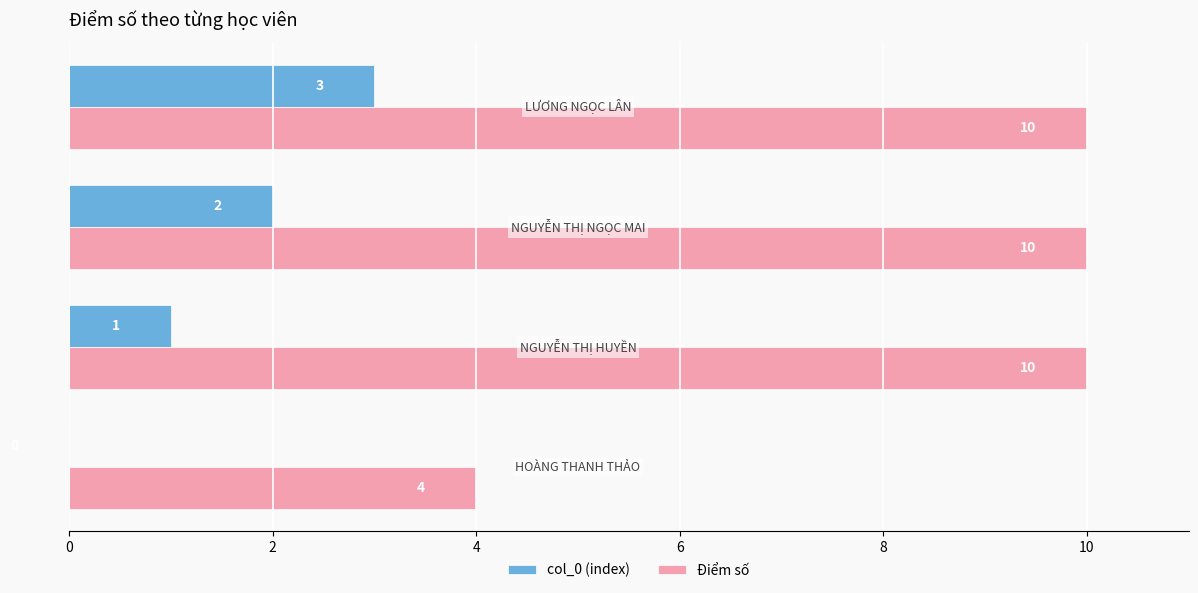

What is the maximum value shown in the chart?

10